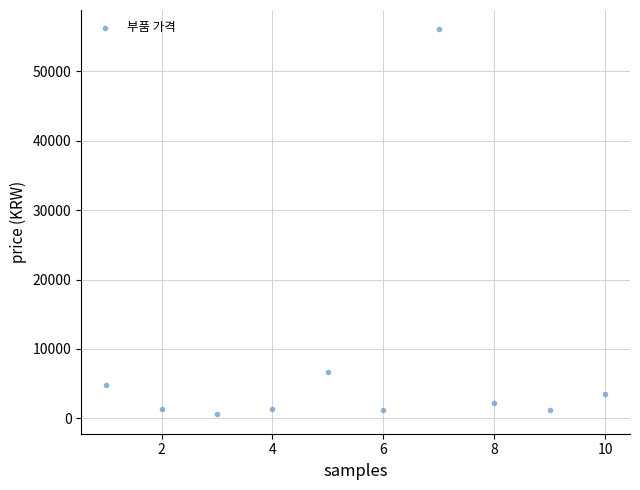

What Y value in the scatter plot is closest to 28315?

6600